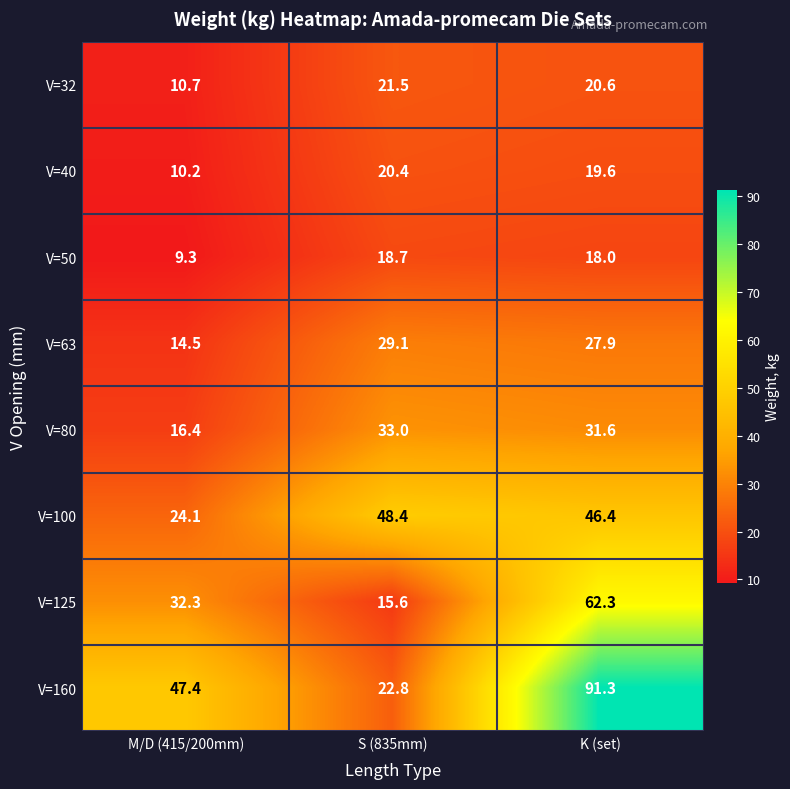

Which series changed the most between M/D (415/200mm) and K (set)?

V=160